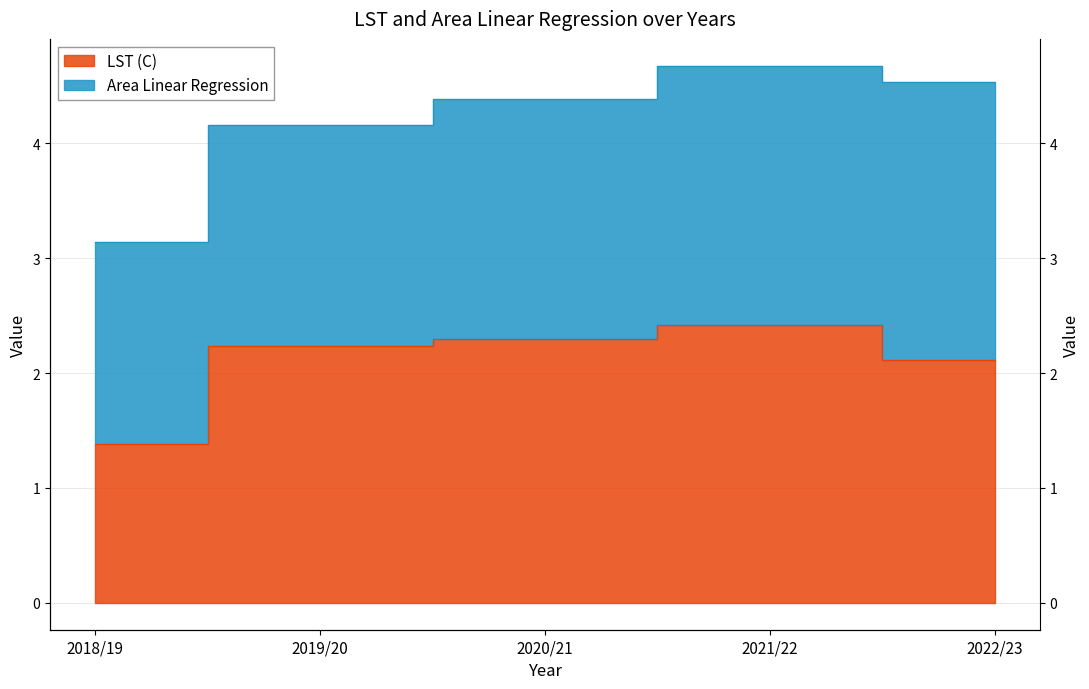

True or false: the data has more than 1 interior local peaks.

False